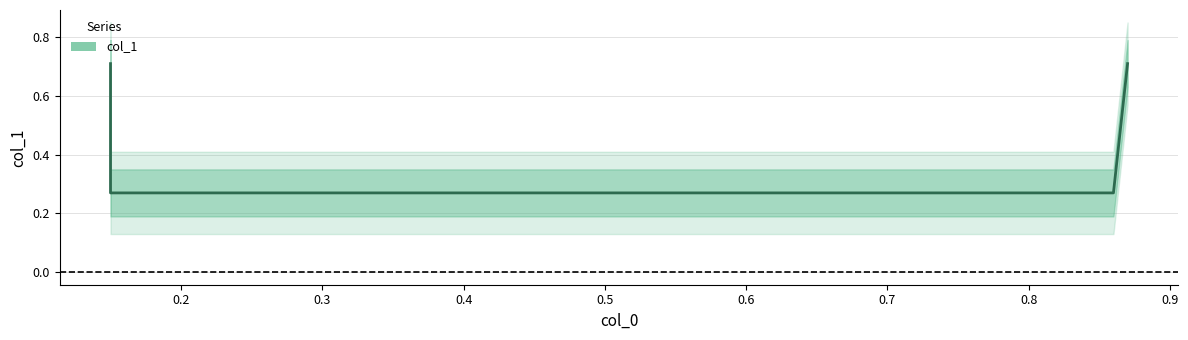

At which category does the chart reach its minimum across all series?

0.2